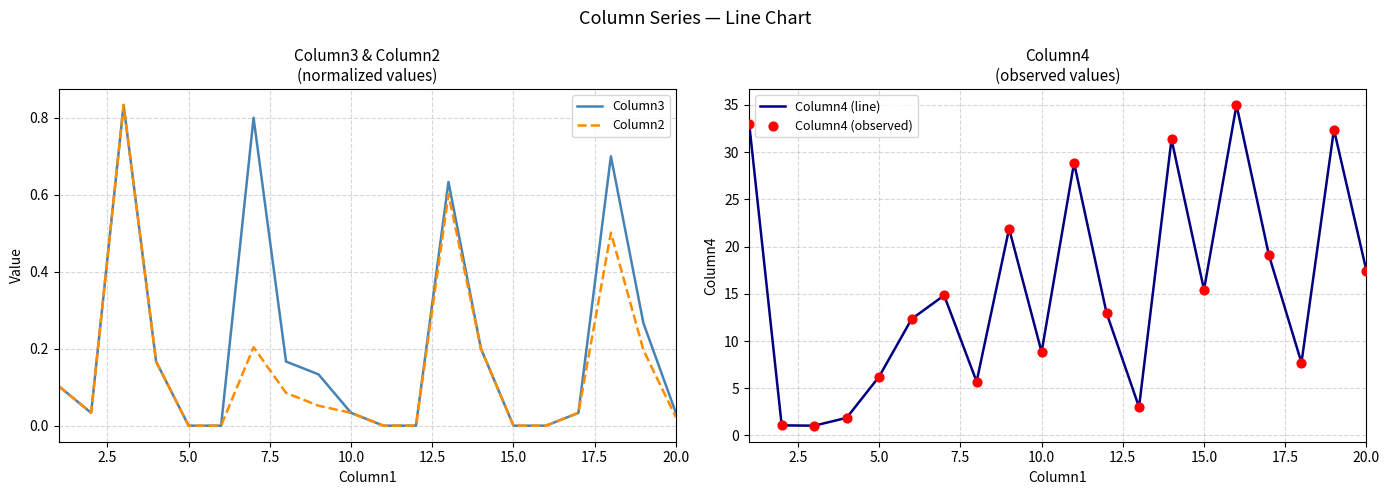

Which series contains the highest Y value?

Column4 (line)